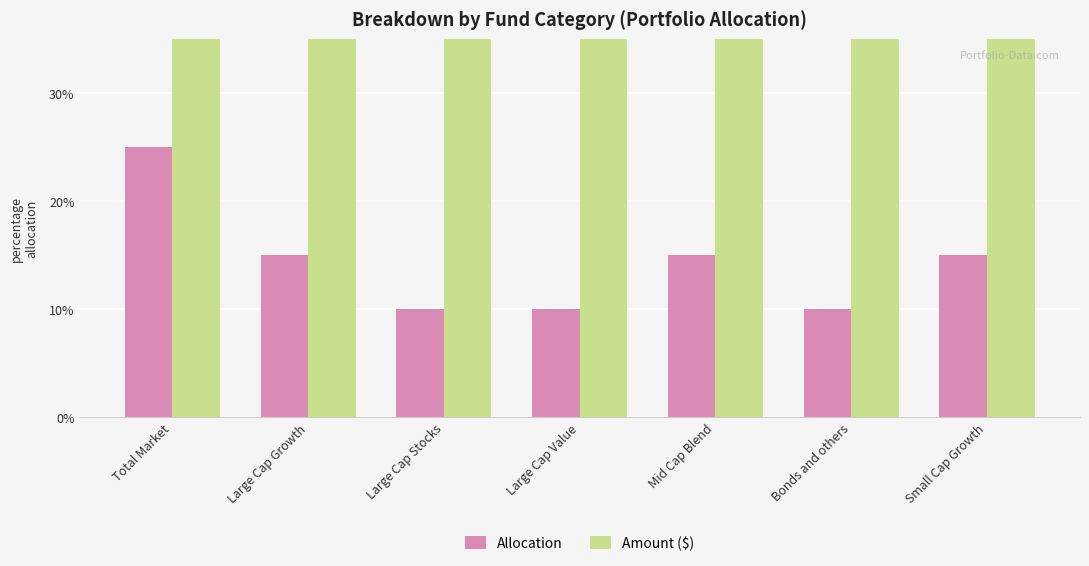

How many data points in Amount ($) are less than 300?

3